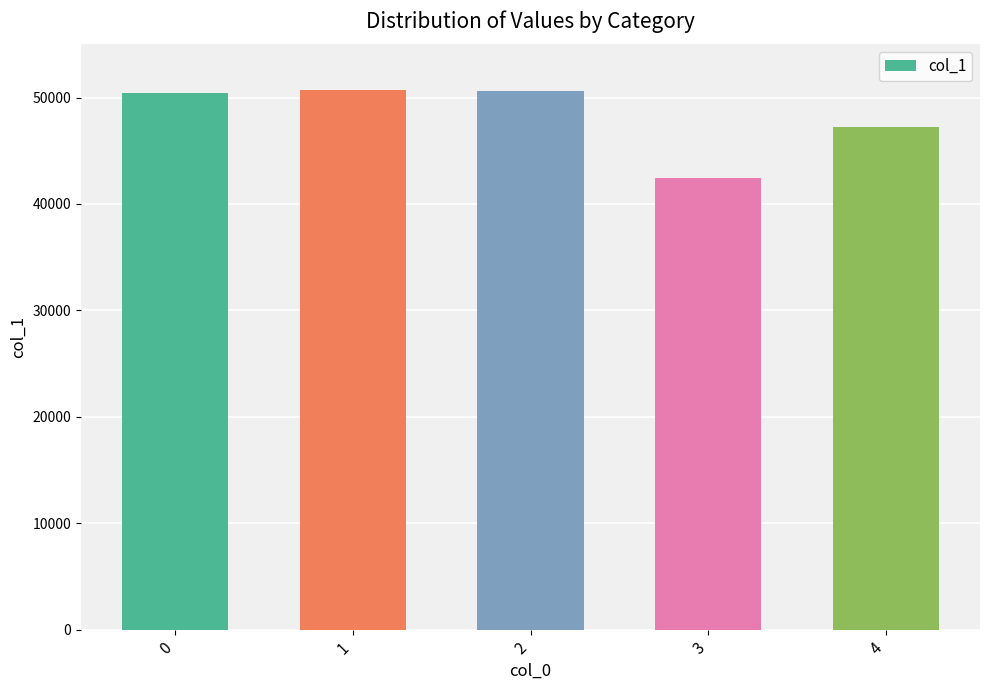

Read the value at 1, to the nearest 100.

50700